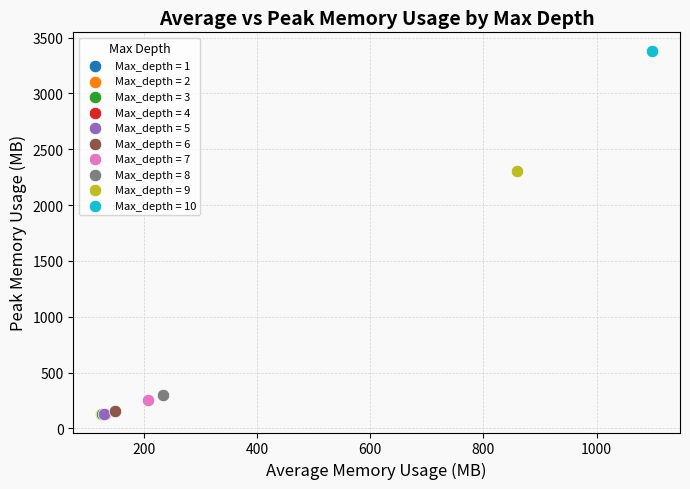

What are all the series names shown in the legend?

Max_depth = 1, Max_depth = 2, Max_depth = 3, Max_depth = 4, Max_depth = 5, Max_depth = 6, Max_depth = 7, Max_depth = 8, Max_depth = 9, Max_depth = 10